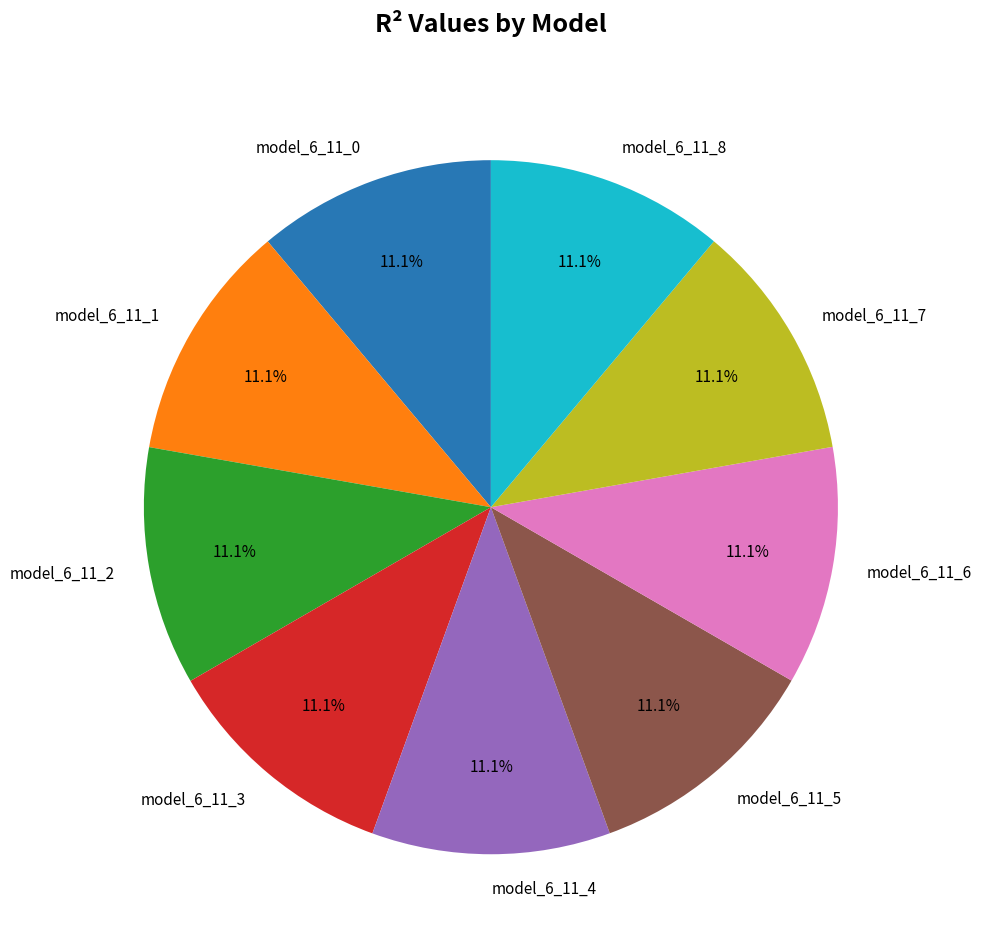

To the nearest percent, what portion does model_6_11_7 represent?

11%